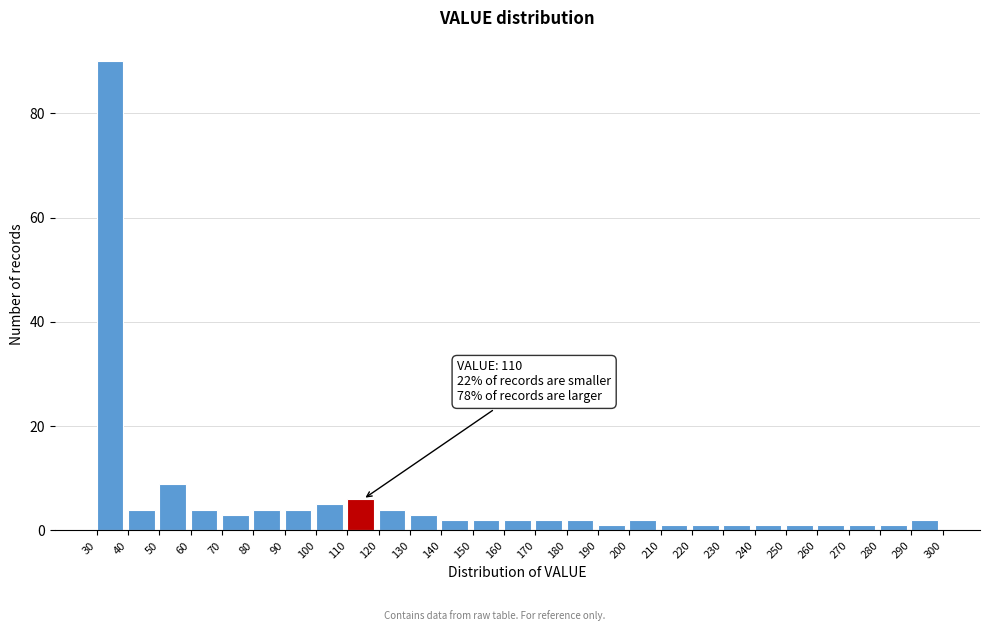

Which range on the x-axis has the tallest bar?

30 to 40